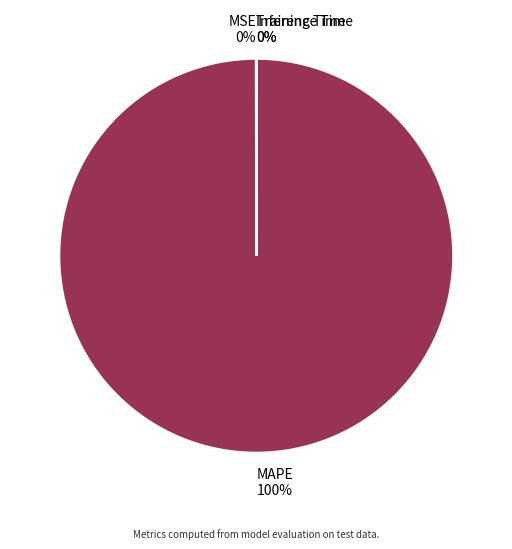

Which category has the biggest portion of the pie?

MAPE